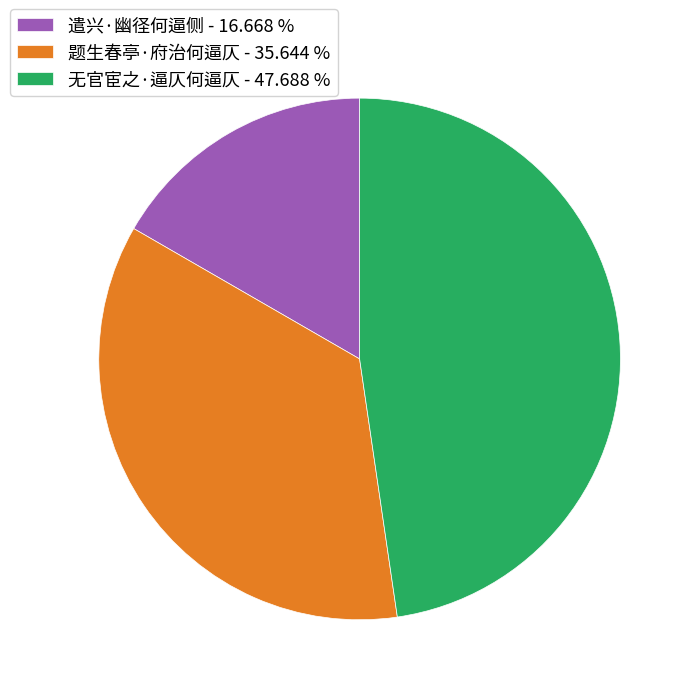

Does any single category account for the majority?

No